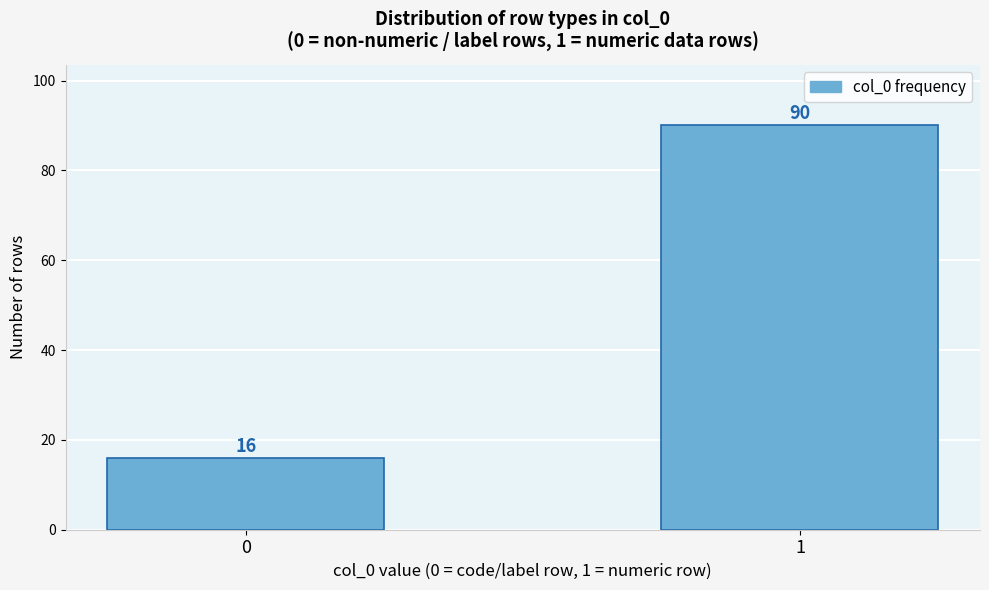

Reading right to left, what are all the values shown in this chart?

1=90	0=16